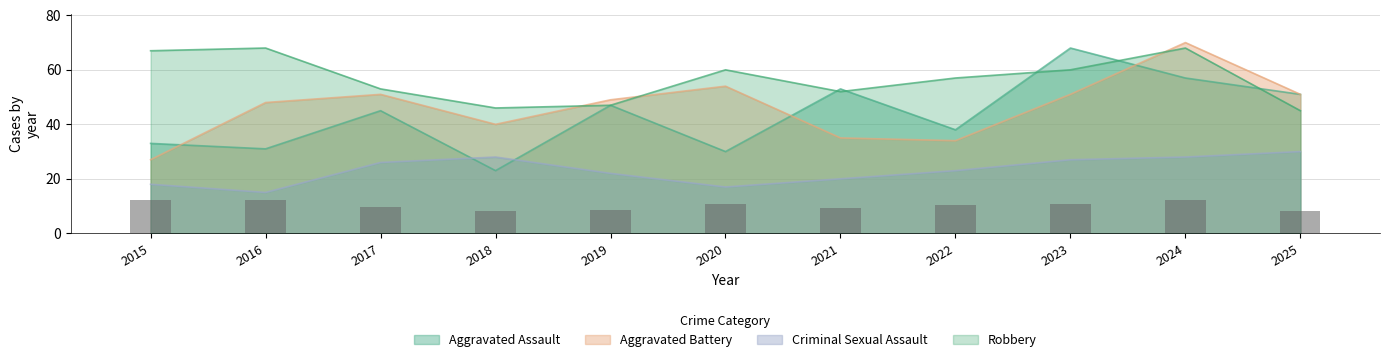

What is the approximate value of Aggravated Assault at 2025, to the nearest 10?

50